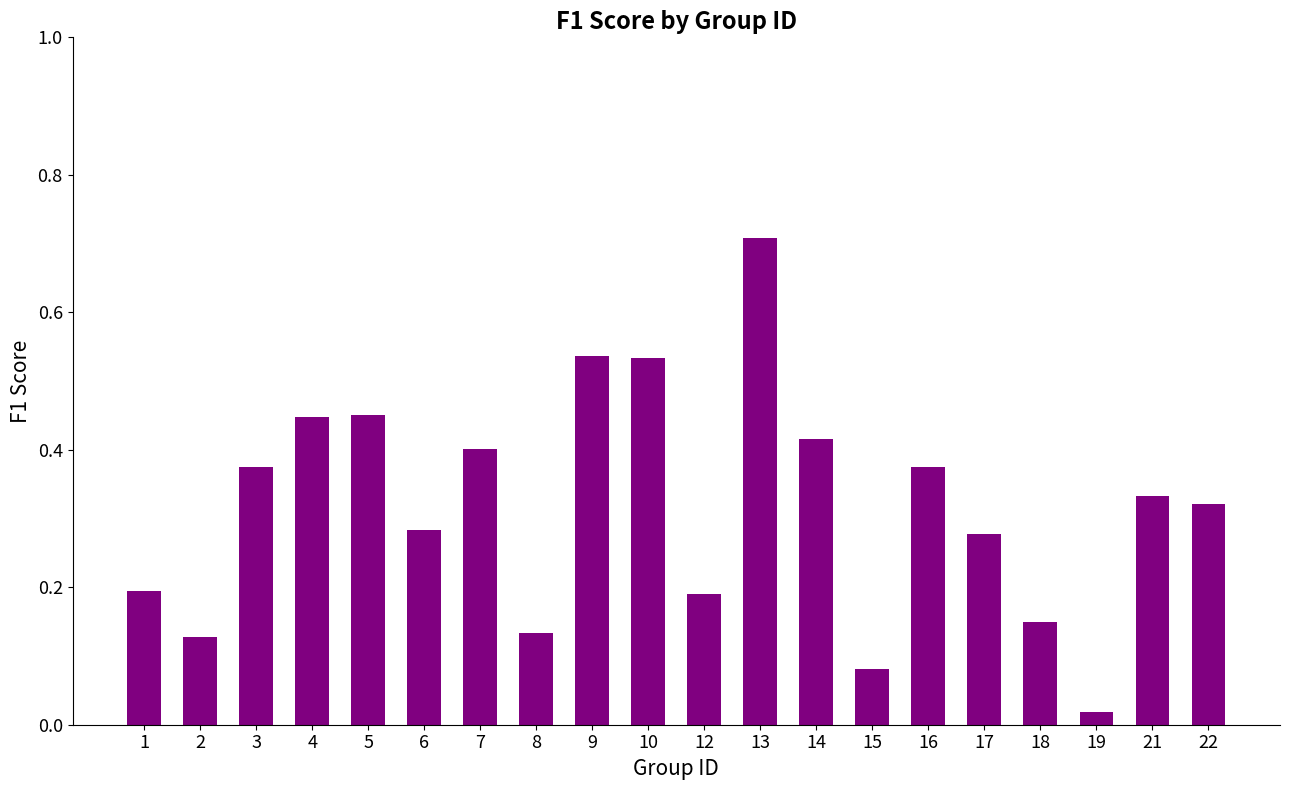

What is the sum of the values at 12 and 5?

0.6